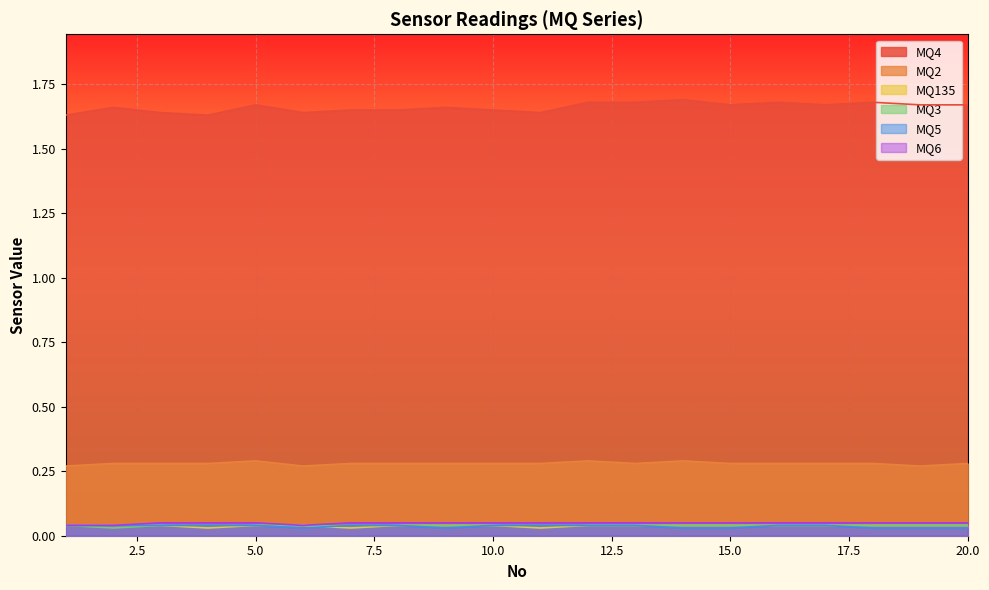

List the labels in order of MQ4 value, smallest first.

1, 4, 3, 6, 11, 7, 8, 10, 2, 9, 5, 15, 17, 19, 20, 12, 13, 16, 18, 14